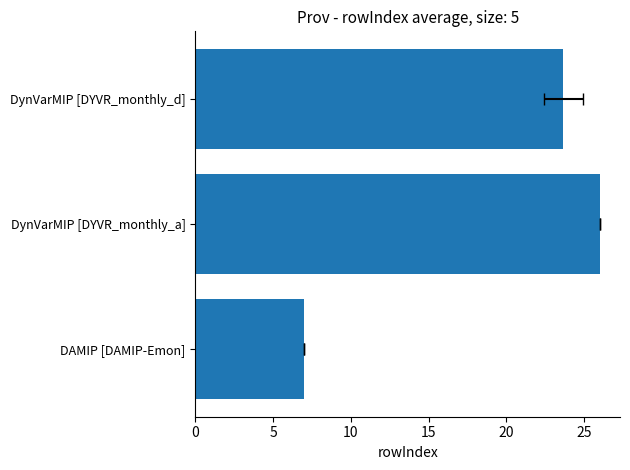

Reading left to right, extract all data points from this chart.

7.0	26.0	23.7